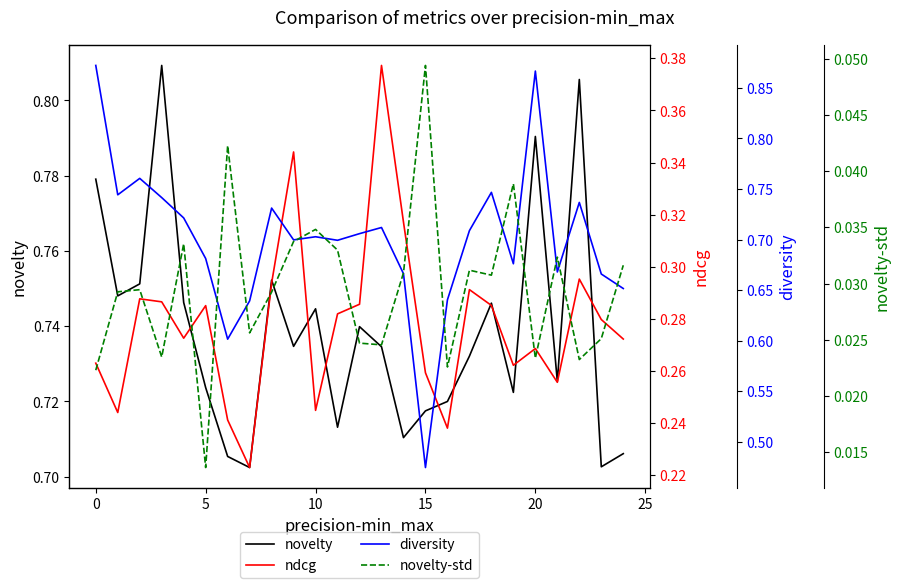

Is the value of ndcg at 18 greater than the value of novelty at 22?

No